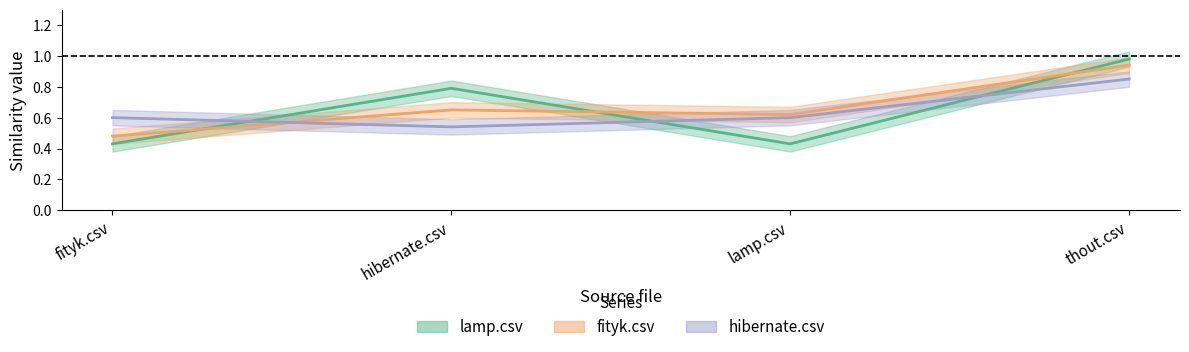

True or false: hibernate.csv has more than 1 points higher than both neighbors.

False